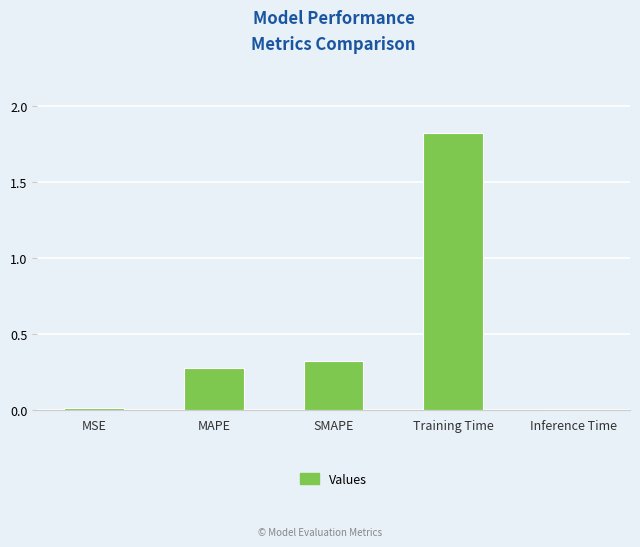

Which category has the highest value across all series?

Training Time